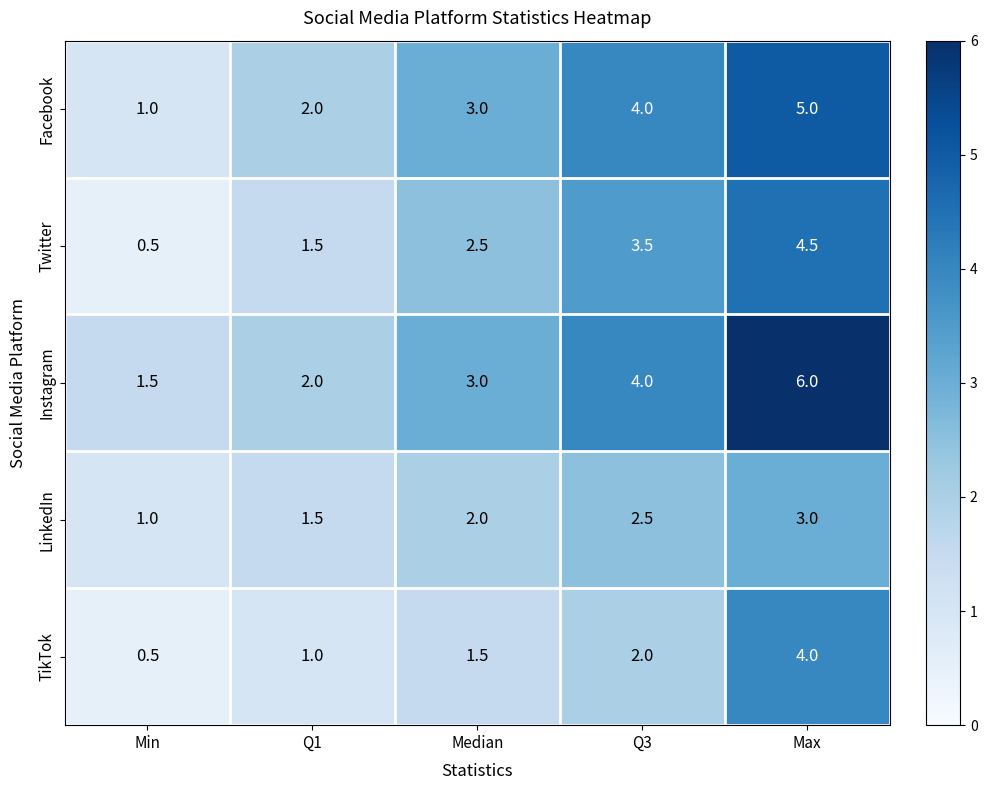

Which series has the widest spread of values?

Instagram